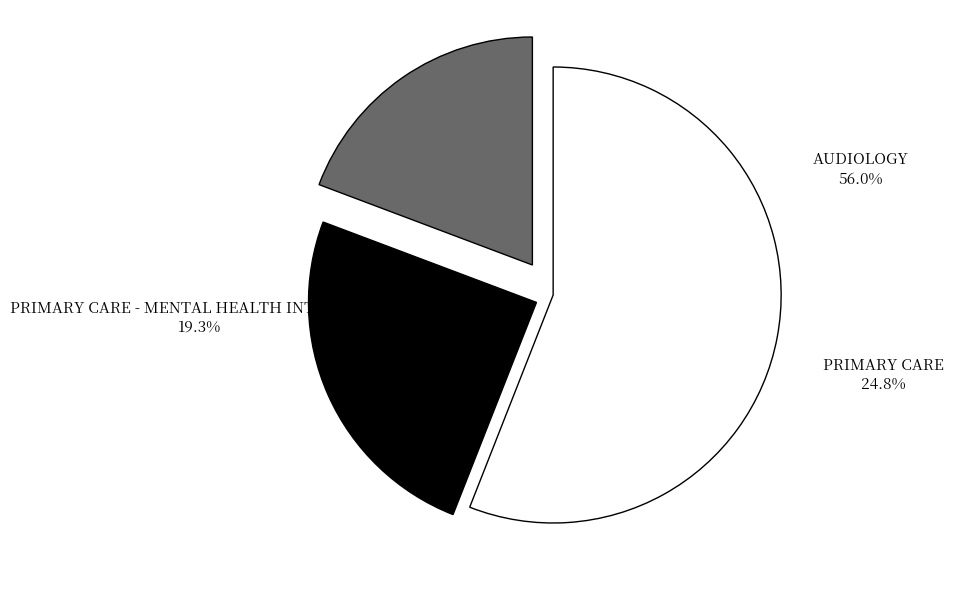

Approximately how many times larger is the value at AUDIOLOGY compared to PRIMARY CARE?

2.3